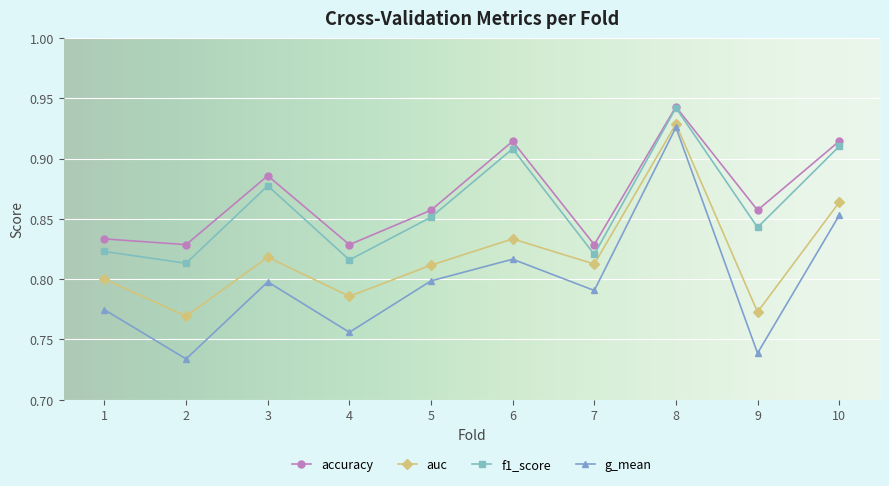

Is it true that accuracy equals 1.3 at 1?

False